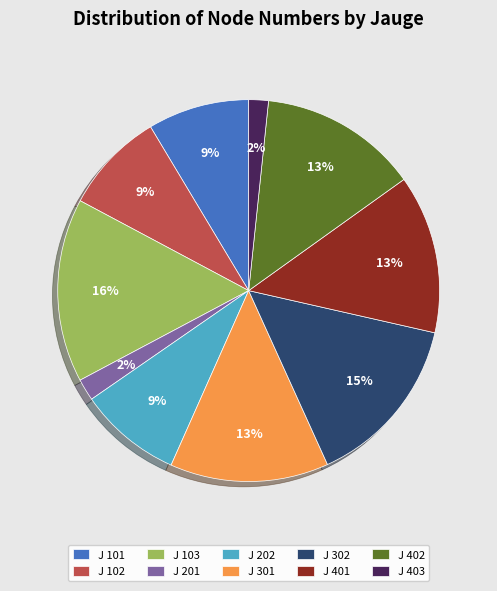

Which slice is the largest?

J 103